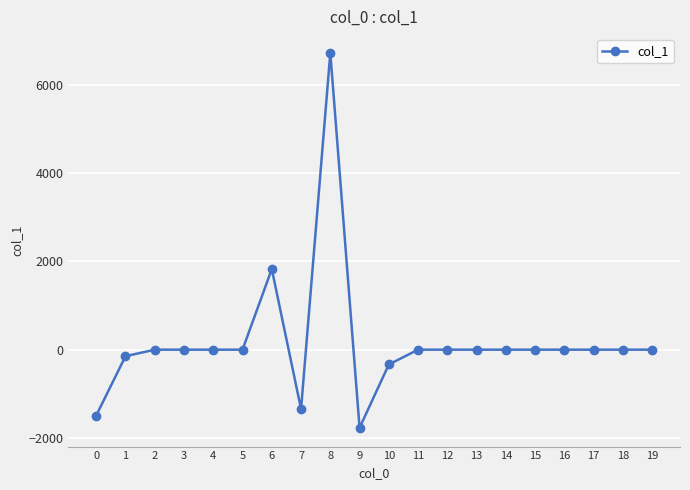

Read the value at 9.

-1768.9